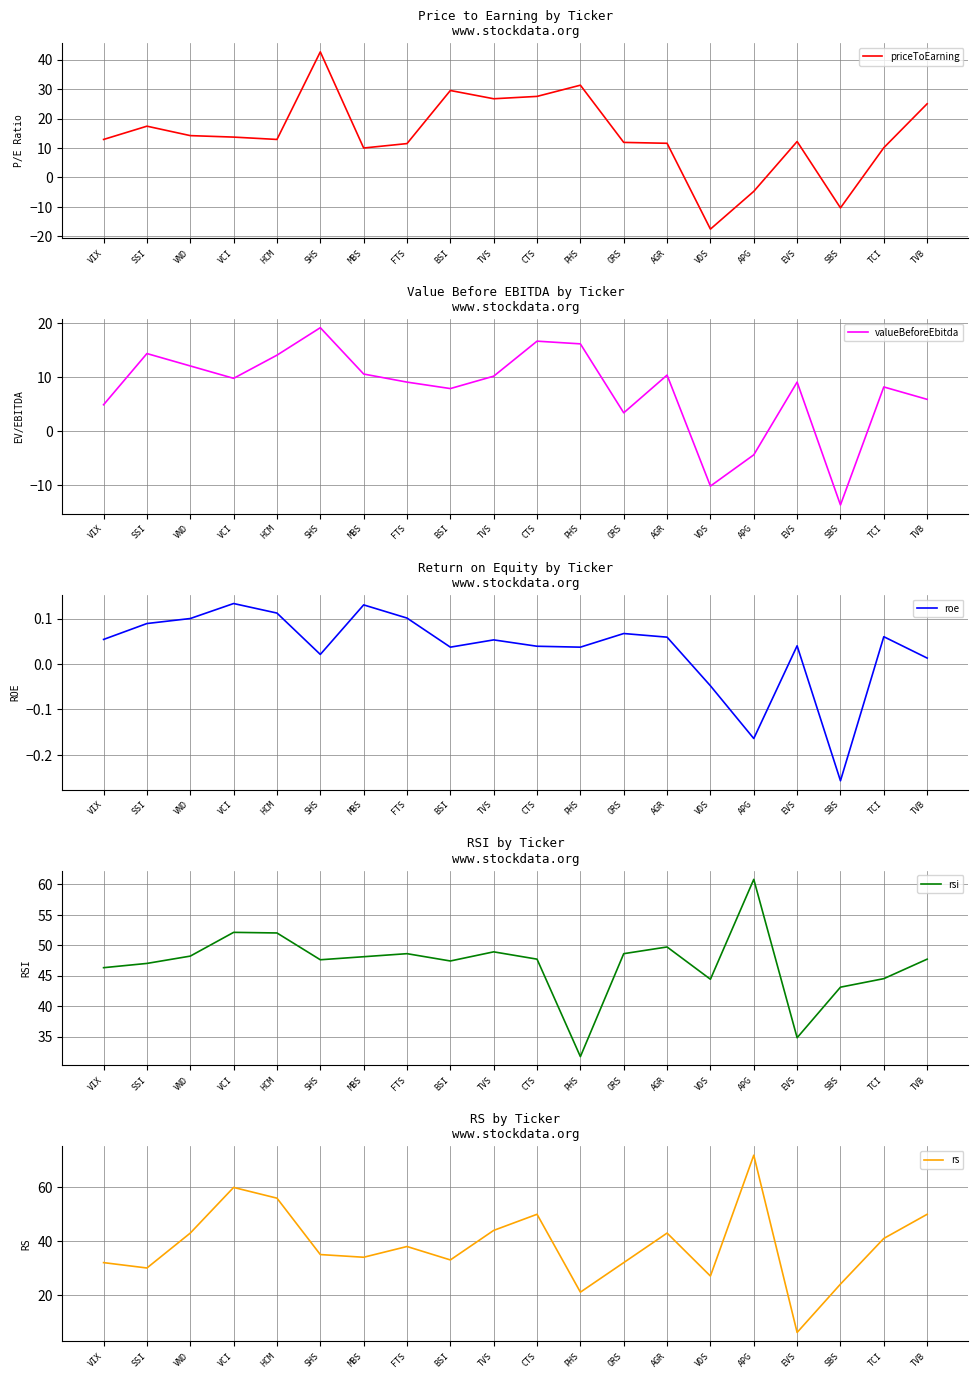

What is the average value of the rs series?

39